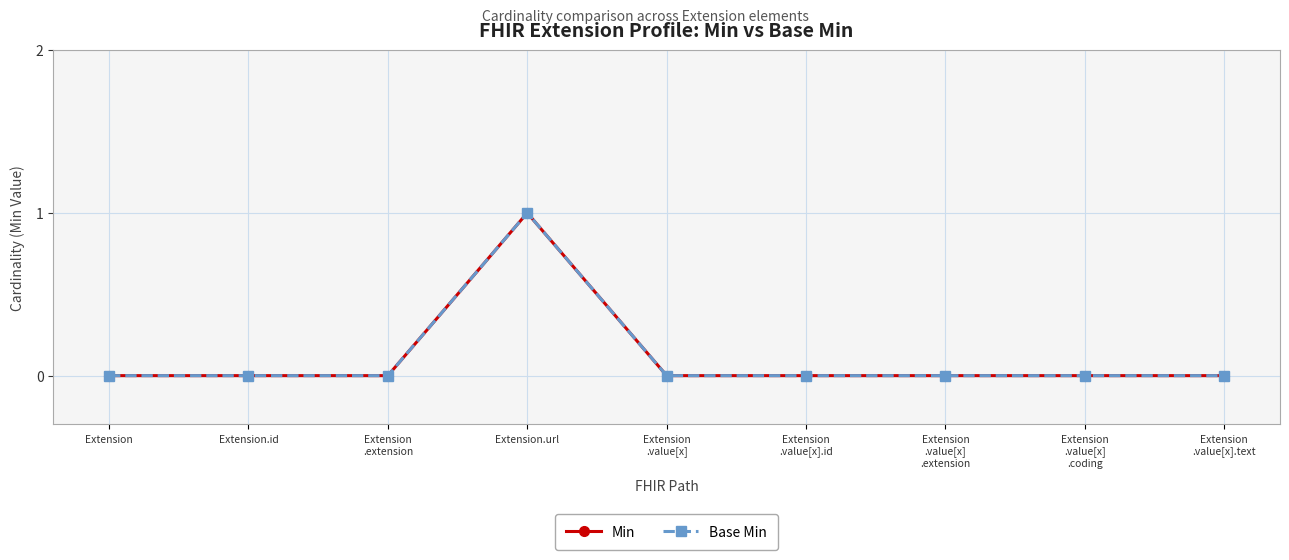

Count the Min values in the range 0 to 1.

9